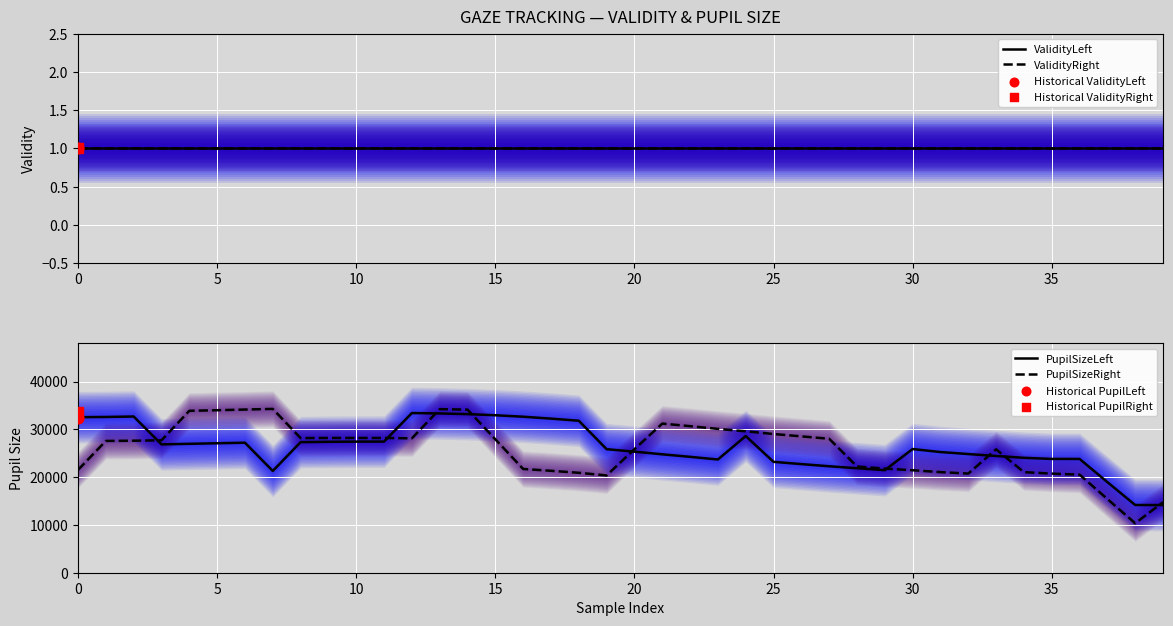

Which series reaches the maximum Y coordinate?

PupilSizeRight